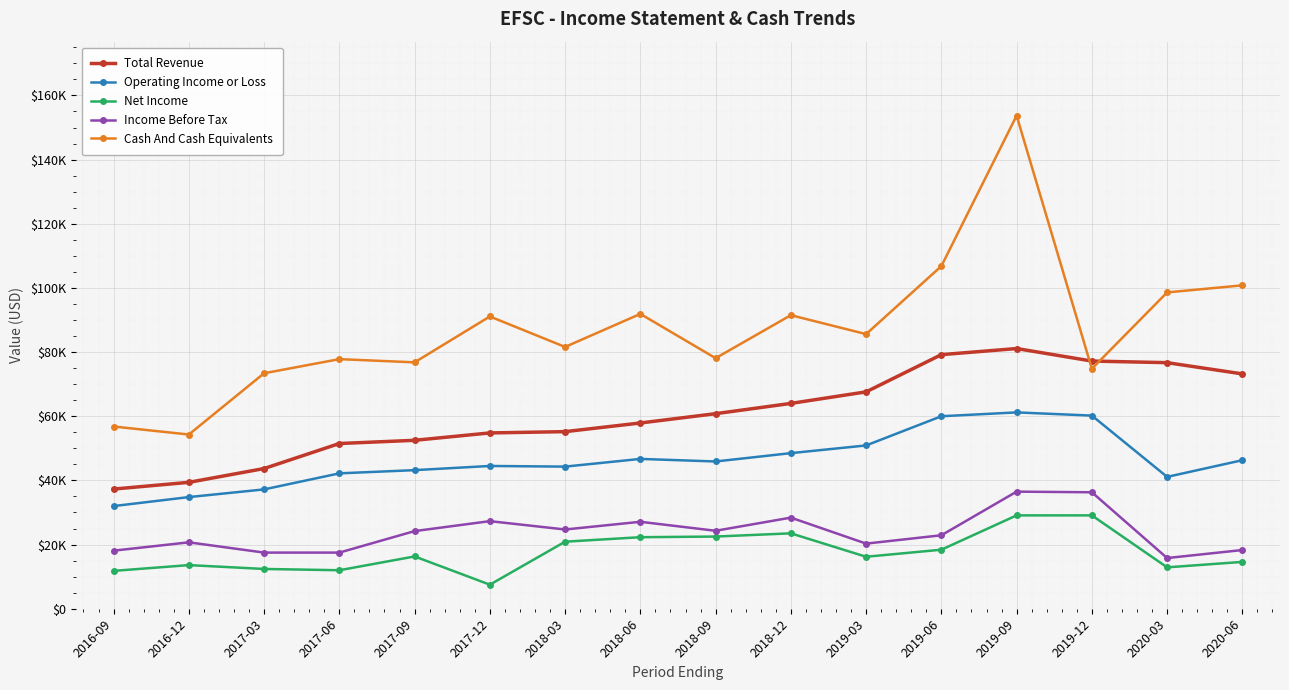

True or false: Net Income and Total Revenue cross at least once.

False